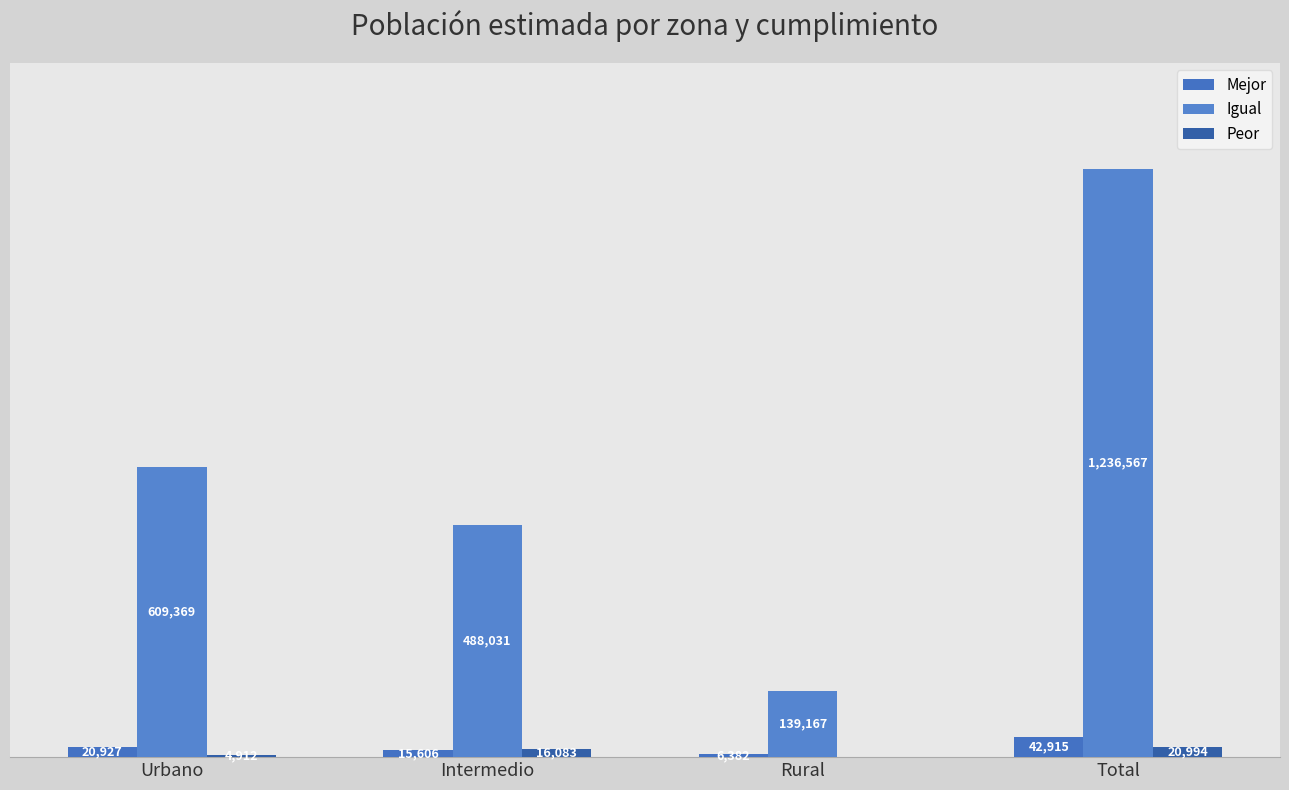

At Intermedio, list the series in order from smallest to largest.

Mejor, Peor, Igual